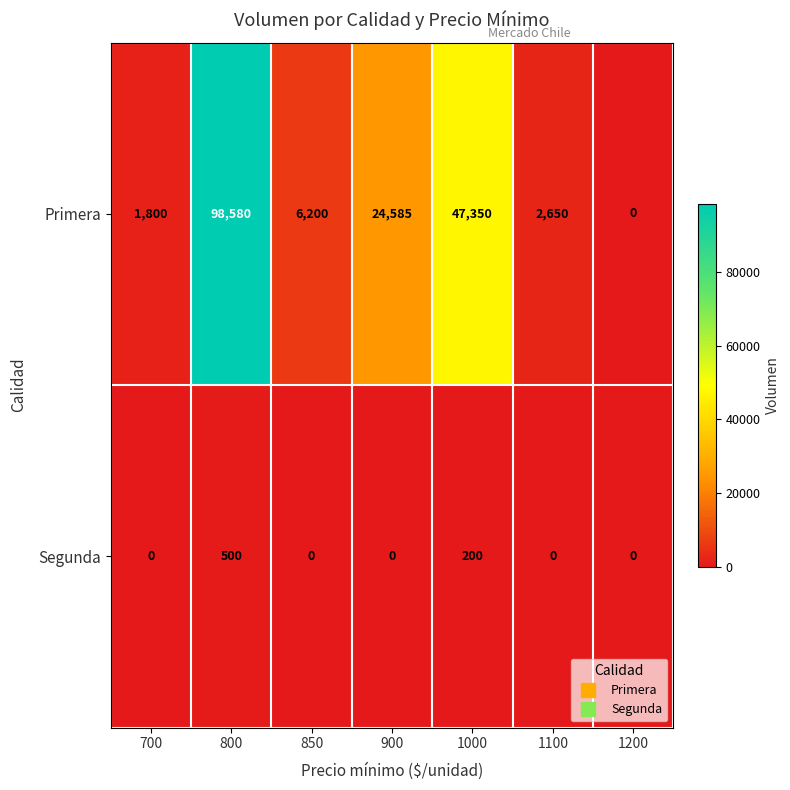

Rank the series by their maximum value, from highest to lowest.

Primera, Segunda